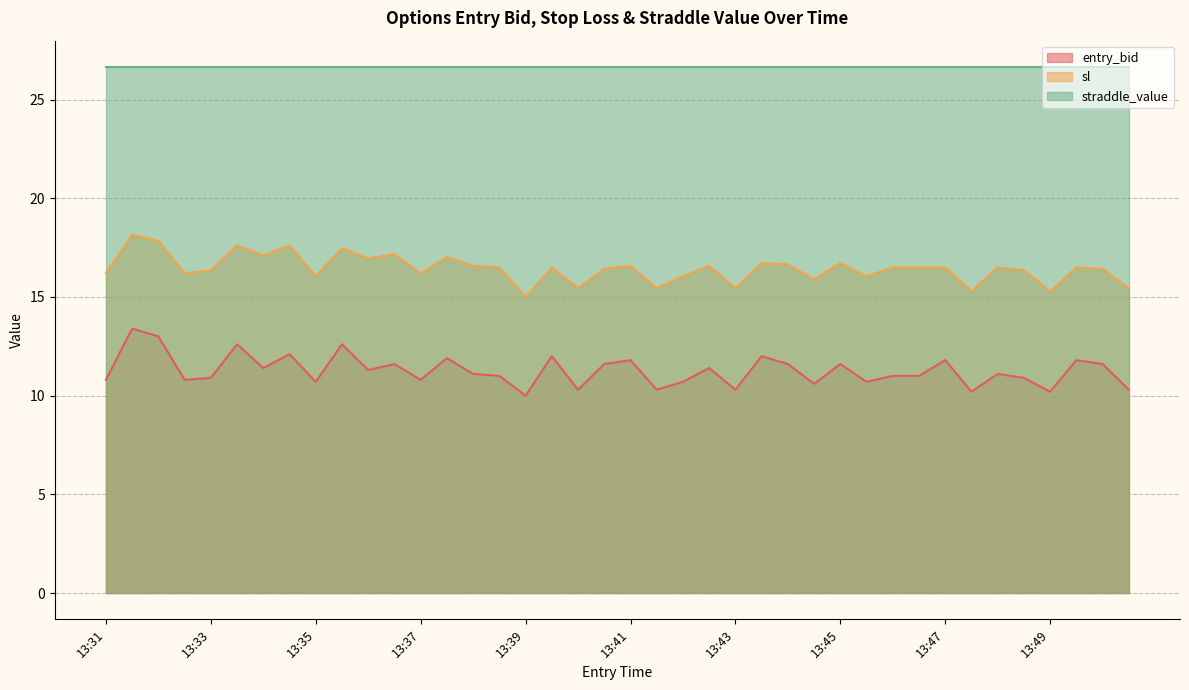

The sl series shows 23.9 at 13:37. True or false?

False